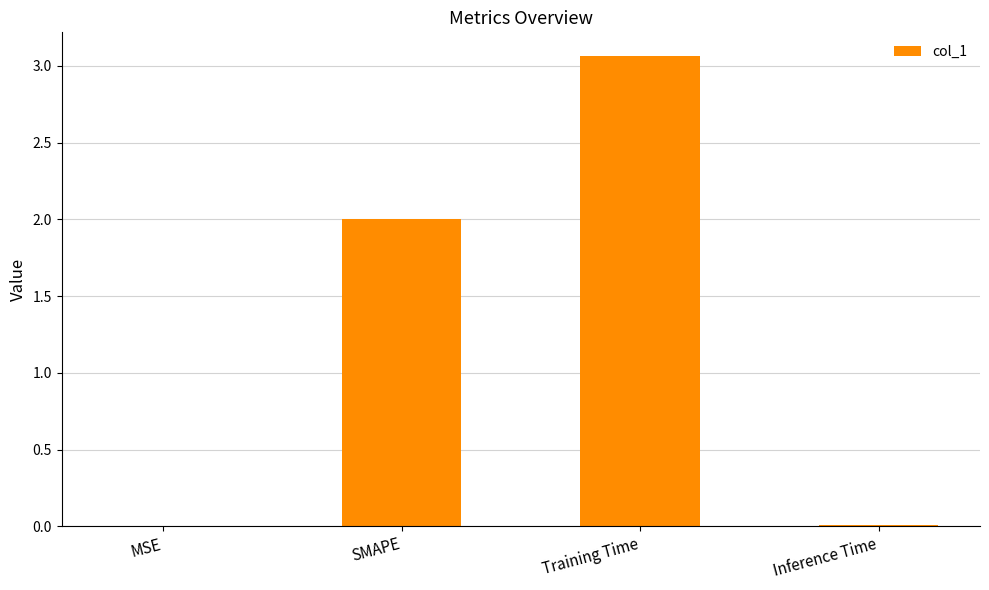

What is the sum of the values at Inference Time and SMAPE?

2.0